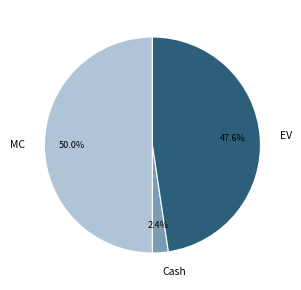

Is Cash the majority of the pie?

No